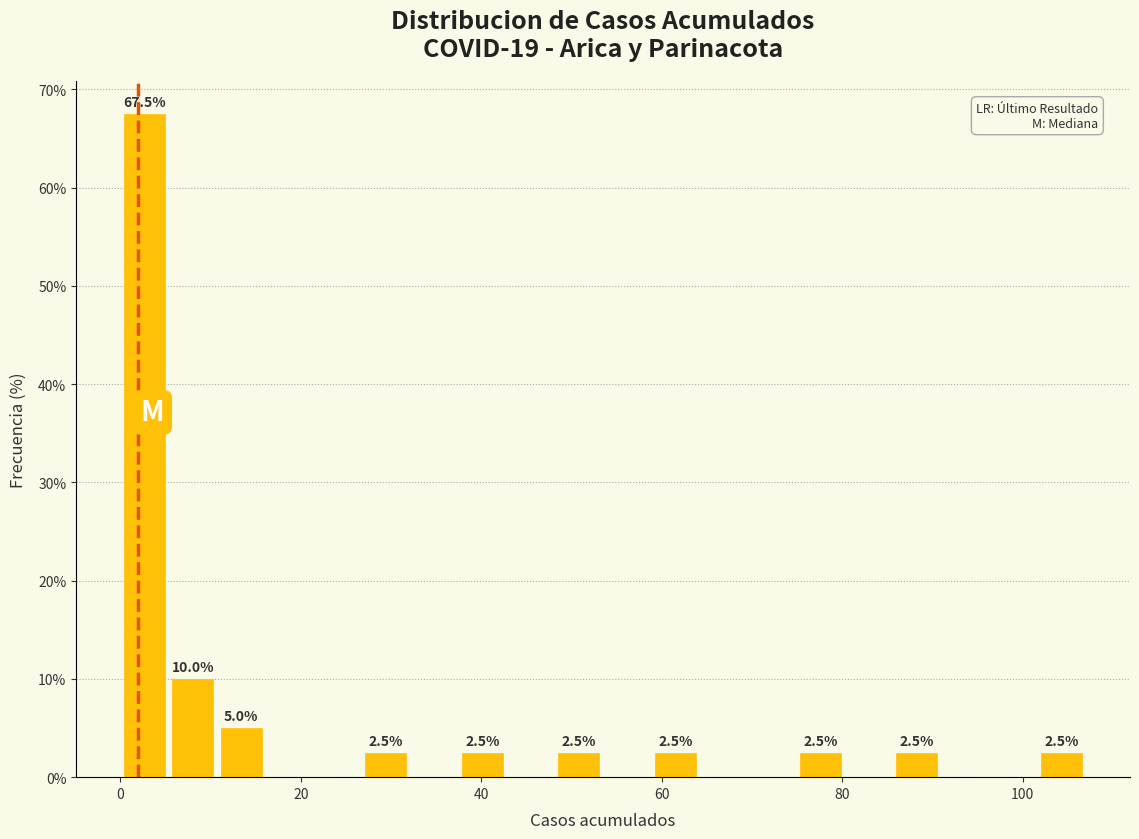

Read against the x-axis, roughly where is the centre of the tallest bar?

2